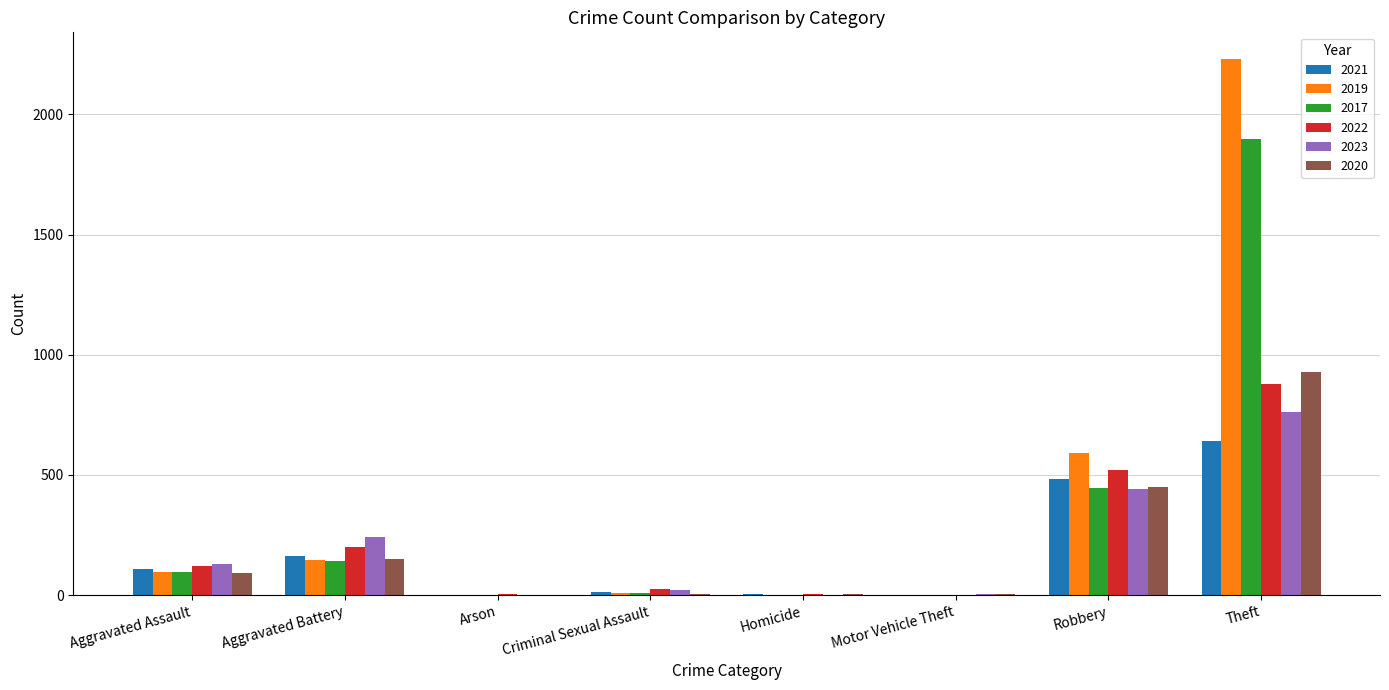

Are the bars horizontal?

No